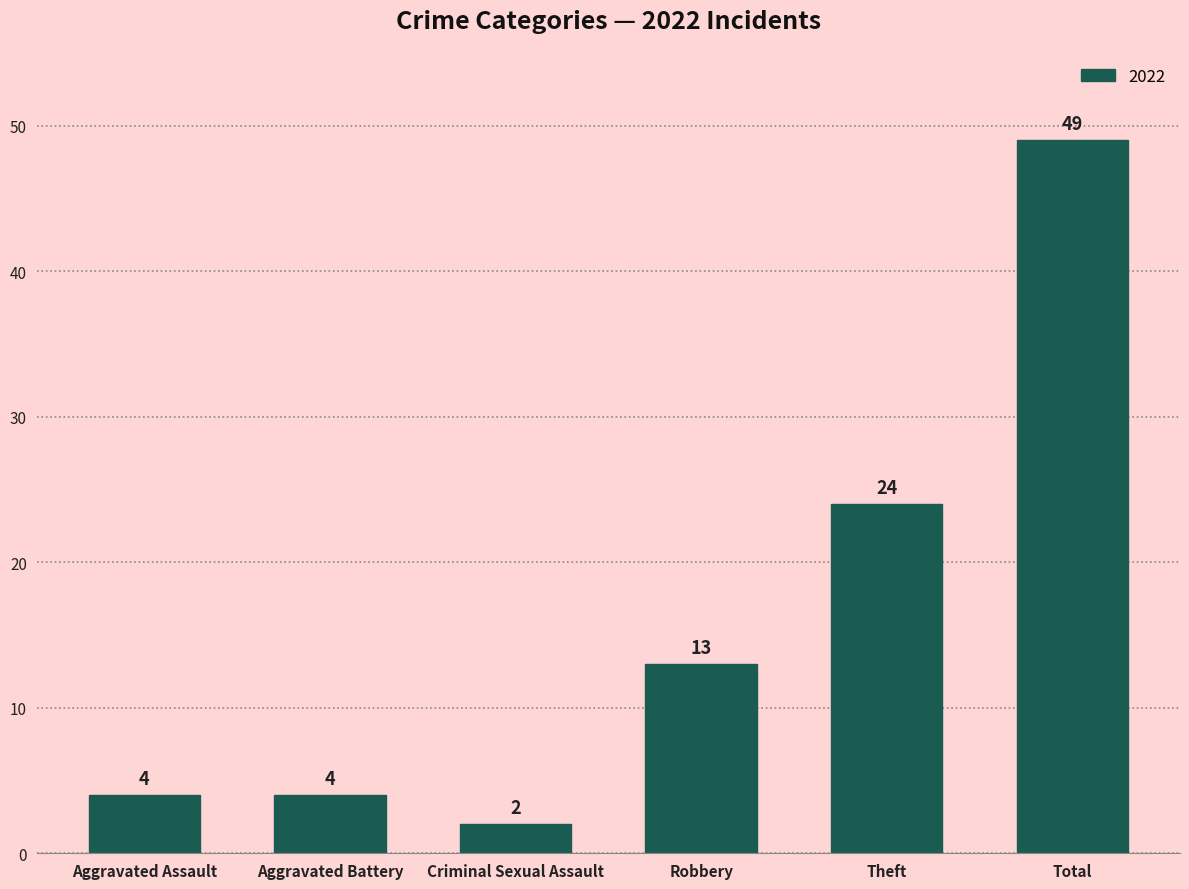

The value at Total is 18. True or false?

False